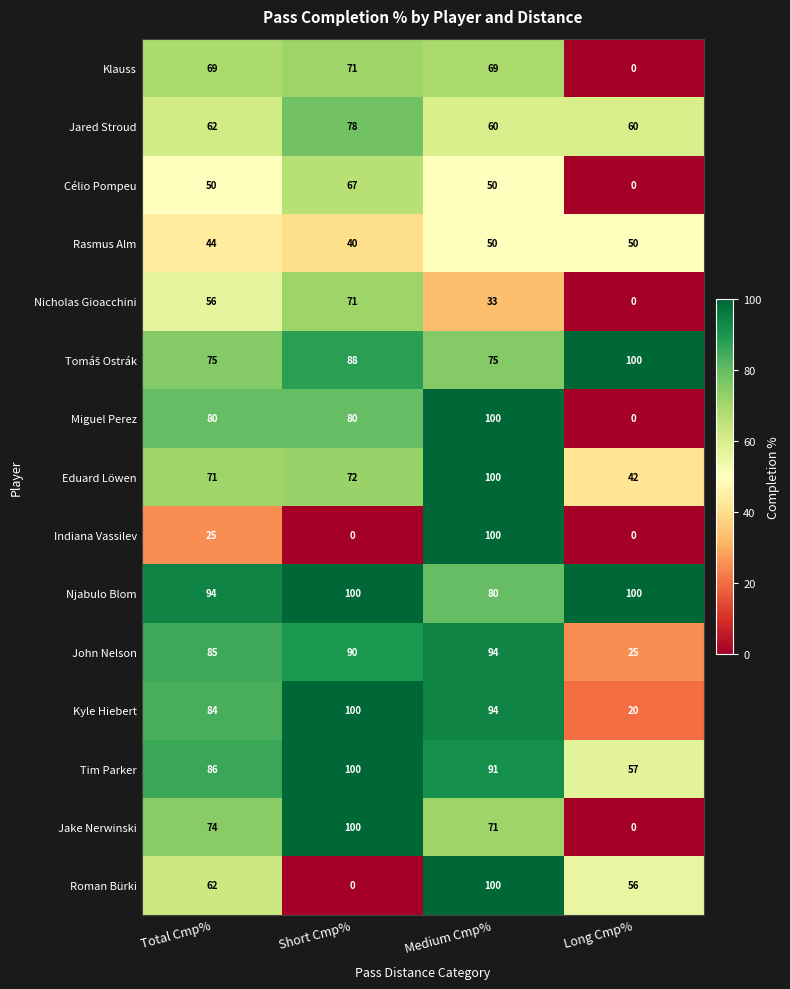

Which category has the lowest value in the Kyle Hiebert series?

Long Cmp%